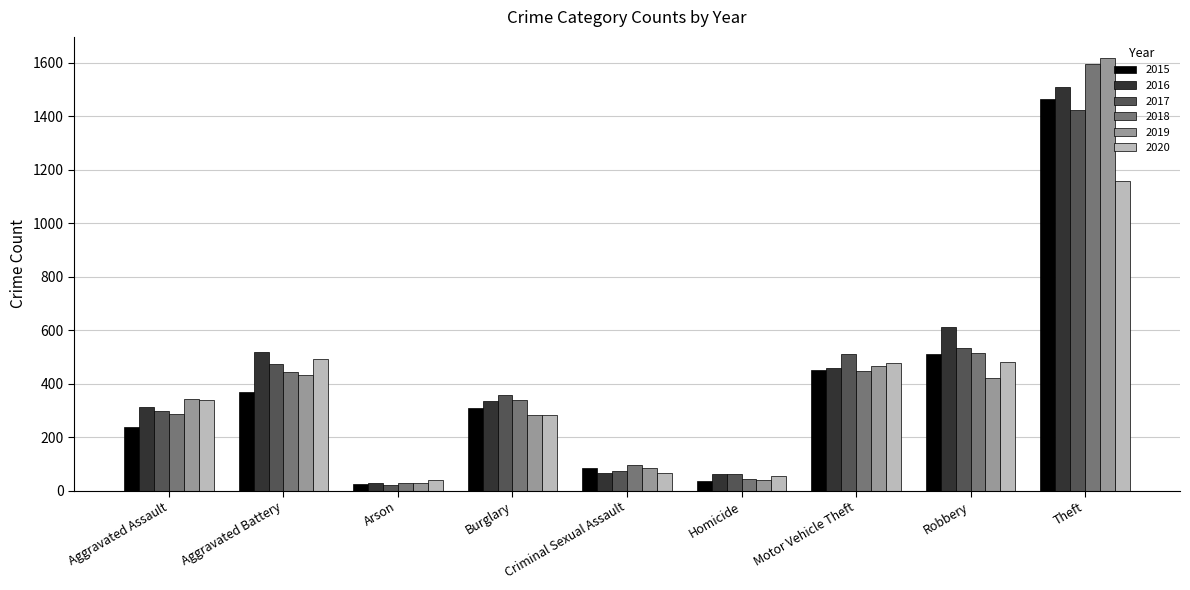

What position from the right is Motor Vehicle Theft?

3